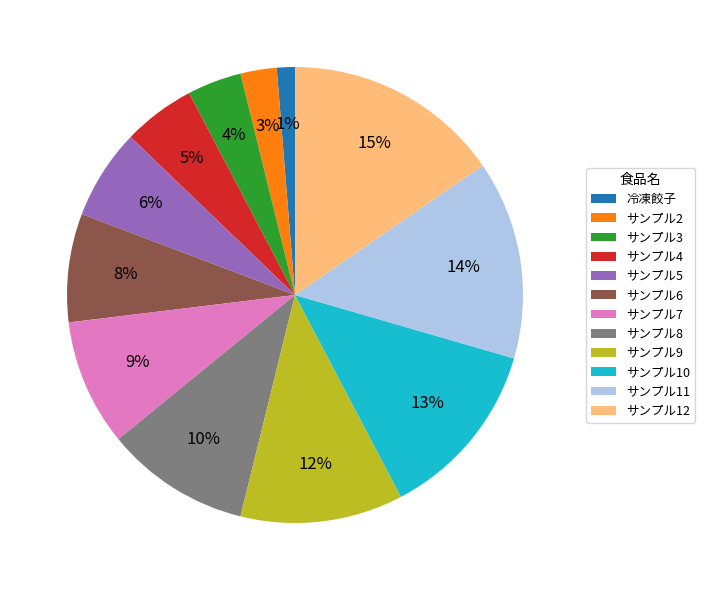

Count the number of slices in the pie.

12